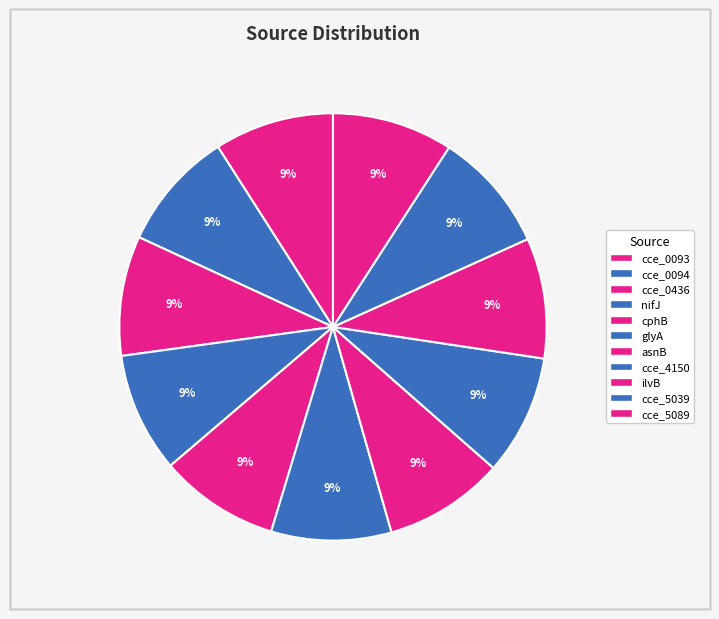

Count the number of slices in the pie.

11